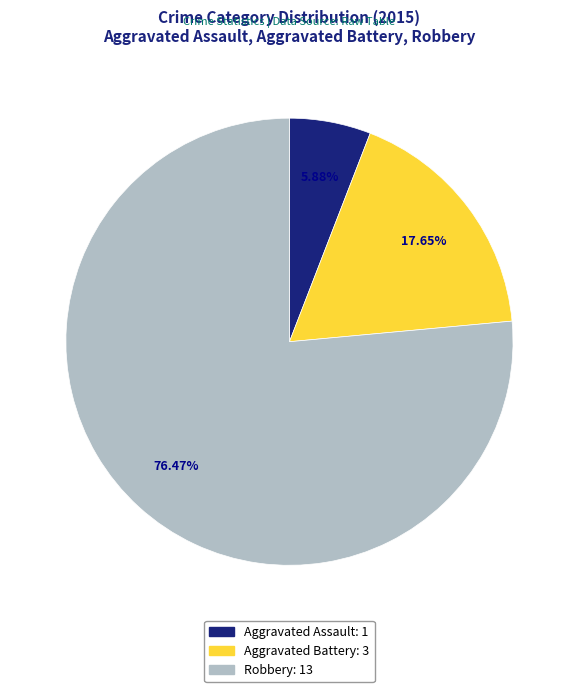

To the nearest percent, what is the difference between the largest and smallest slice percentages?

71%